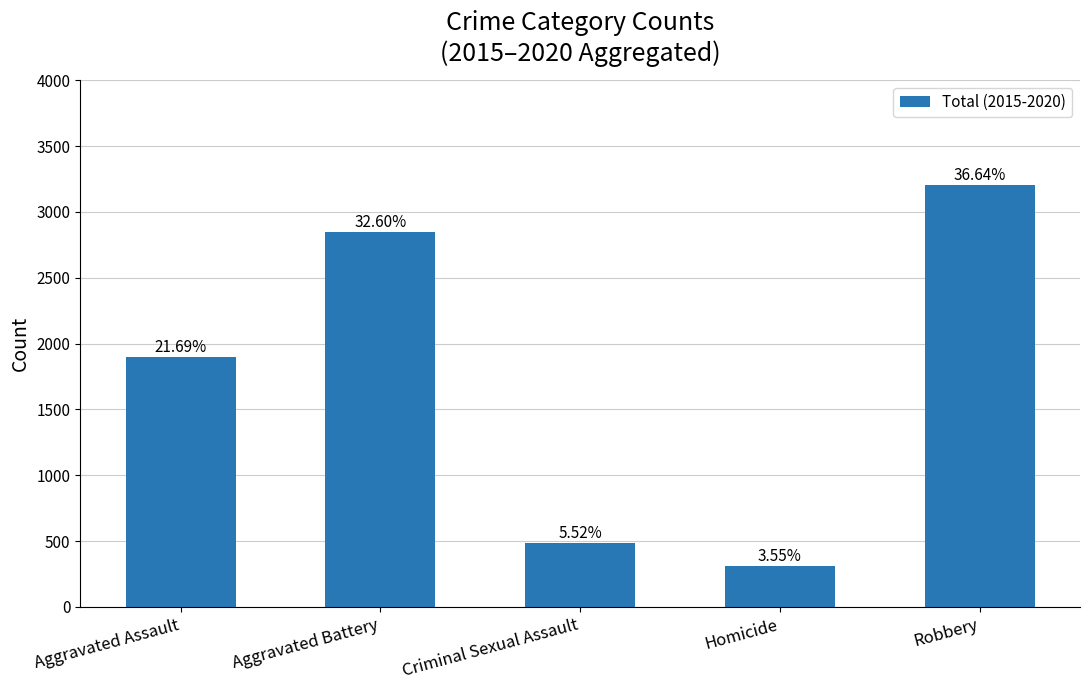

What is the label of the 4th bar from the right?

Aggravated Battery